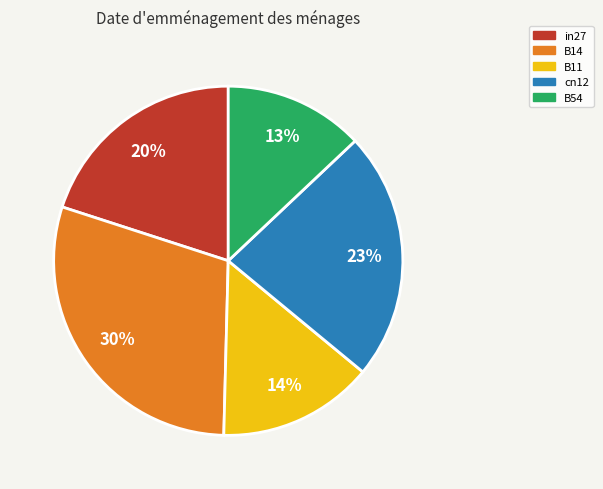

Between B11 and B14, which is larger?

B14